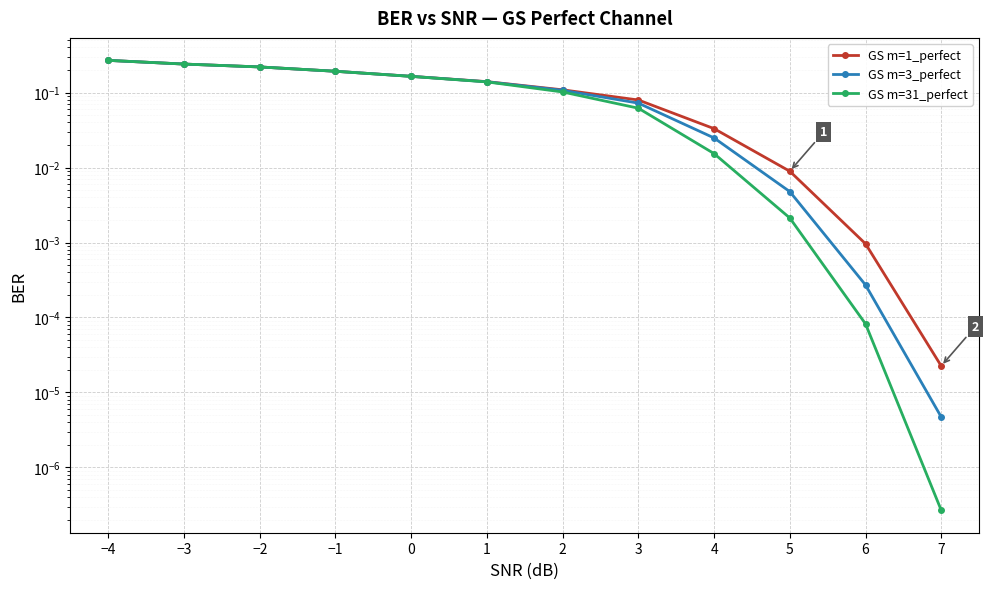

Which series has the largest total across all categories?

GS m=1_perfect